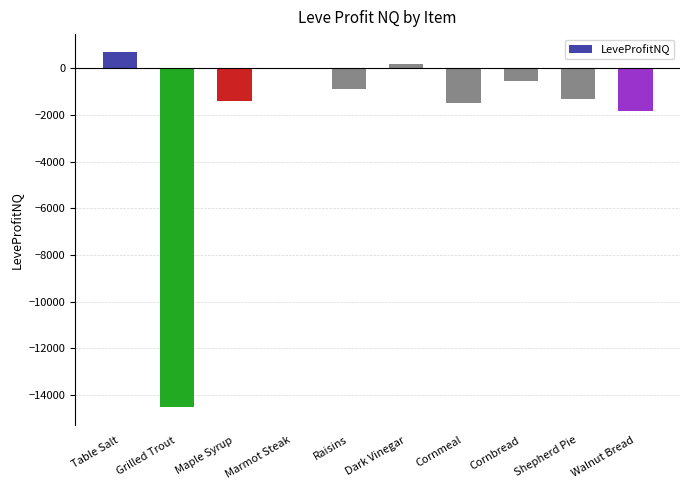

True or false: the data shows -1472.0 at Cornmeal.

True